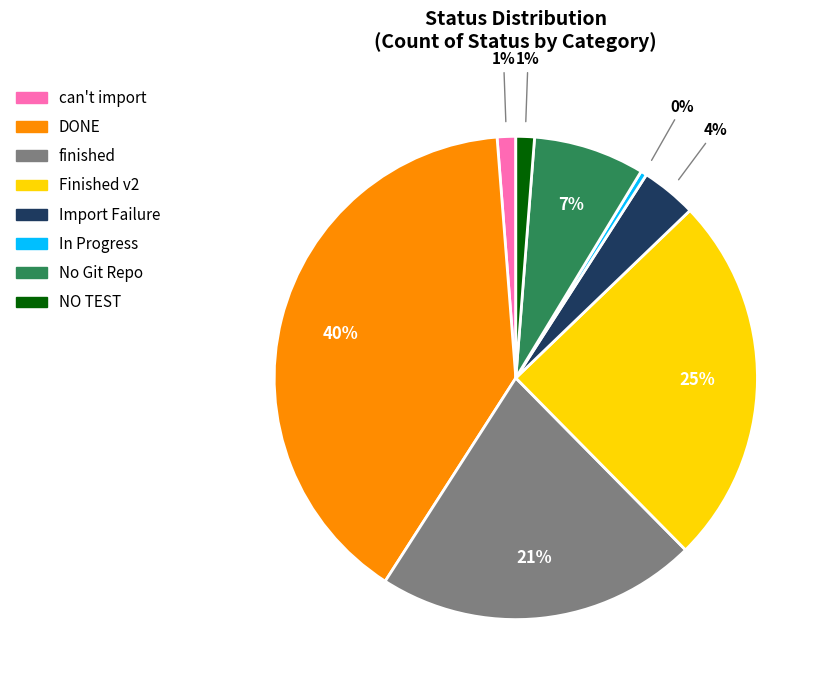

To the nearest percent, what portion does Finished v2 represent?

25%